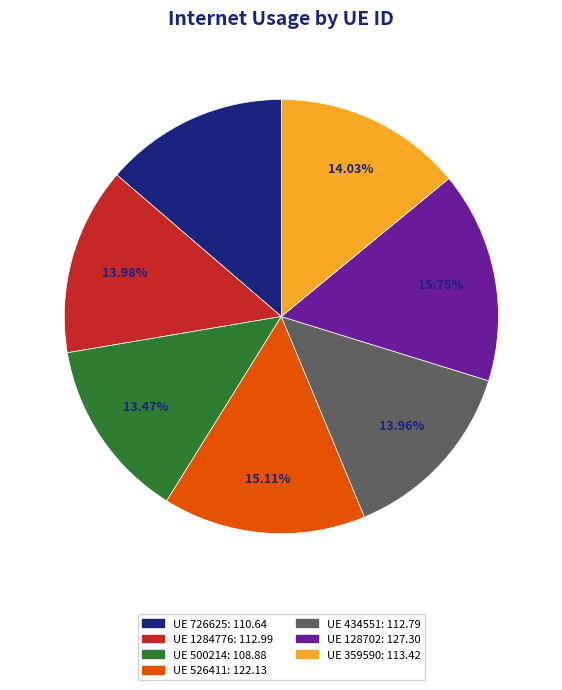

To the nearest percent, what is the average slice percentage?

14%